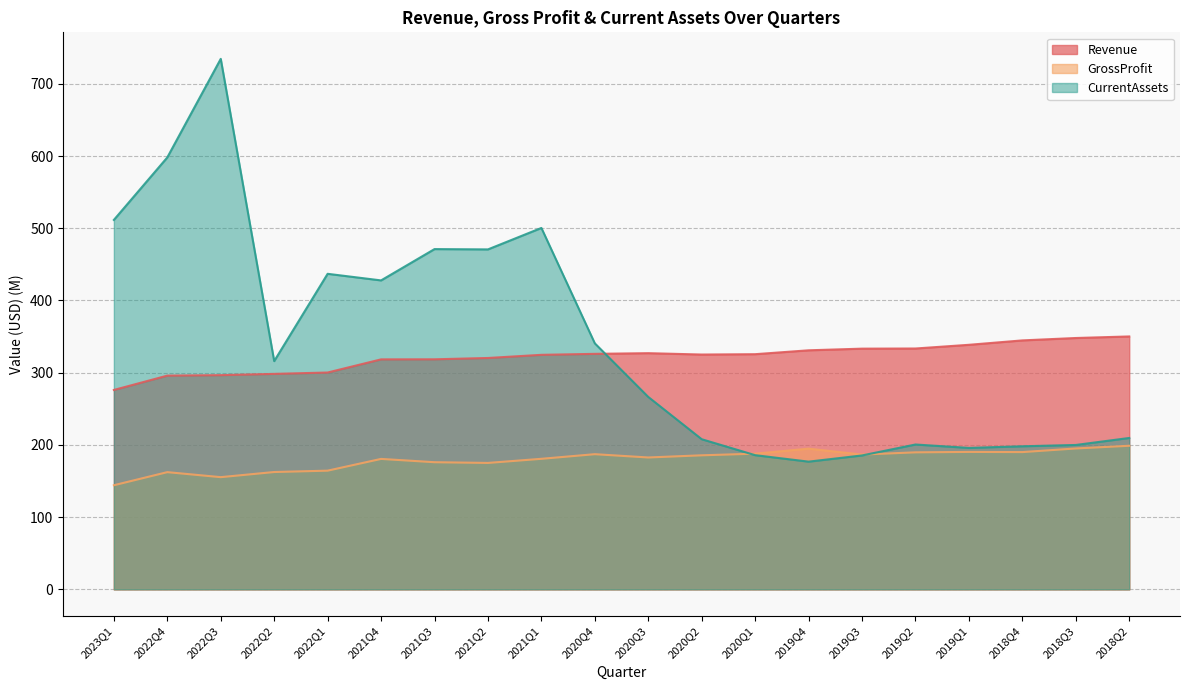

What is the approximate value of GrossProfit at 2019Q3?

186.7